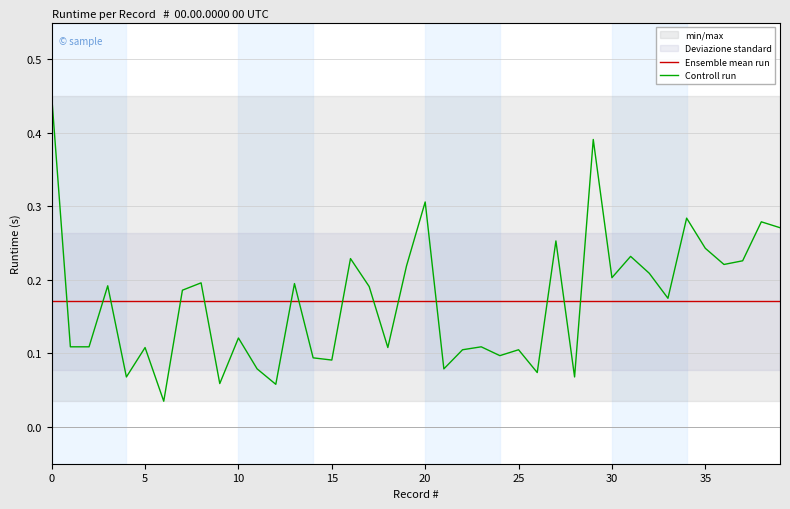

Which series has the largest total across all categories?

Ensemble mean run